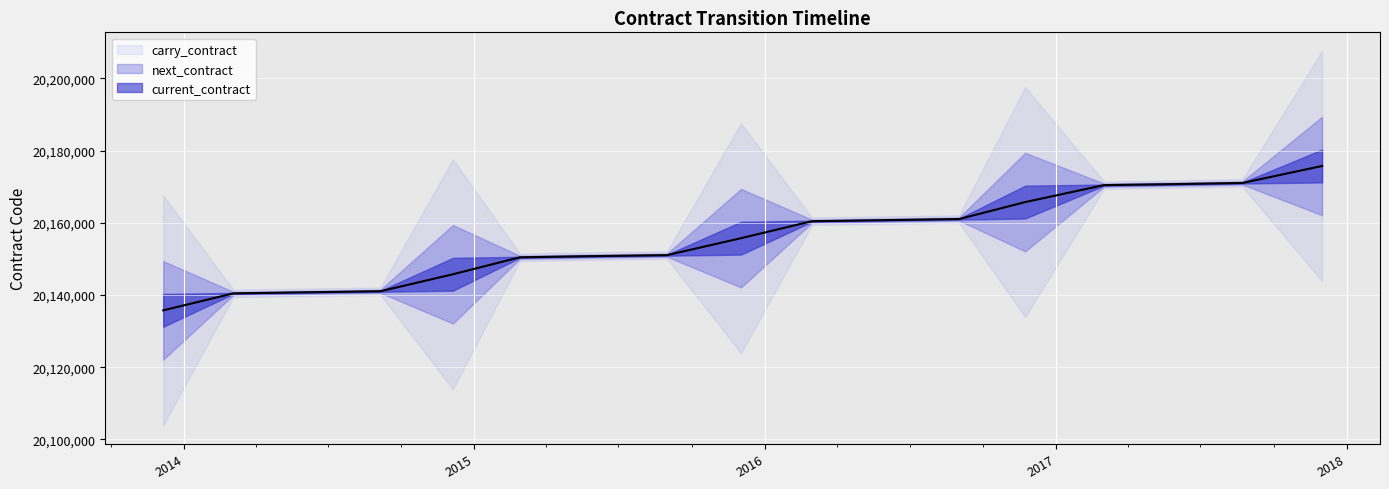

What is the average value of the next_contract series?

20157194